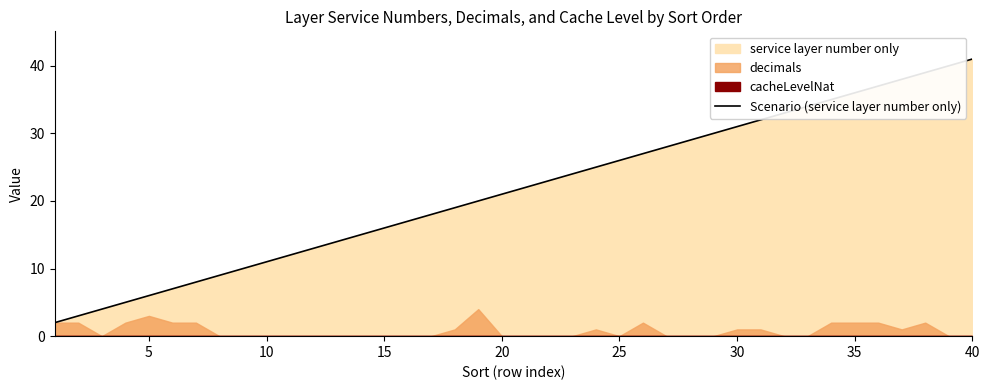

Count the number of categories in the chart.

40